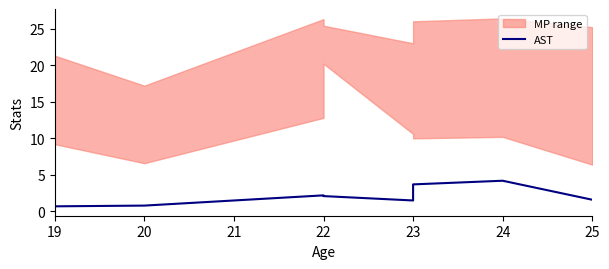

True or false: there are more than 1 points higher than both neighbors.

True